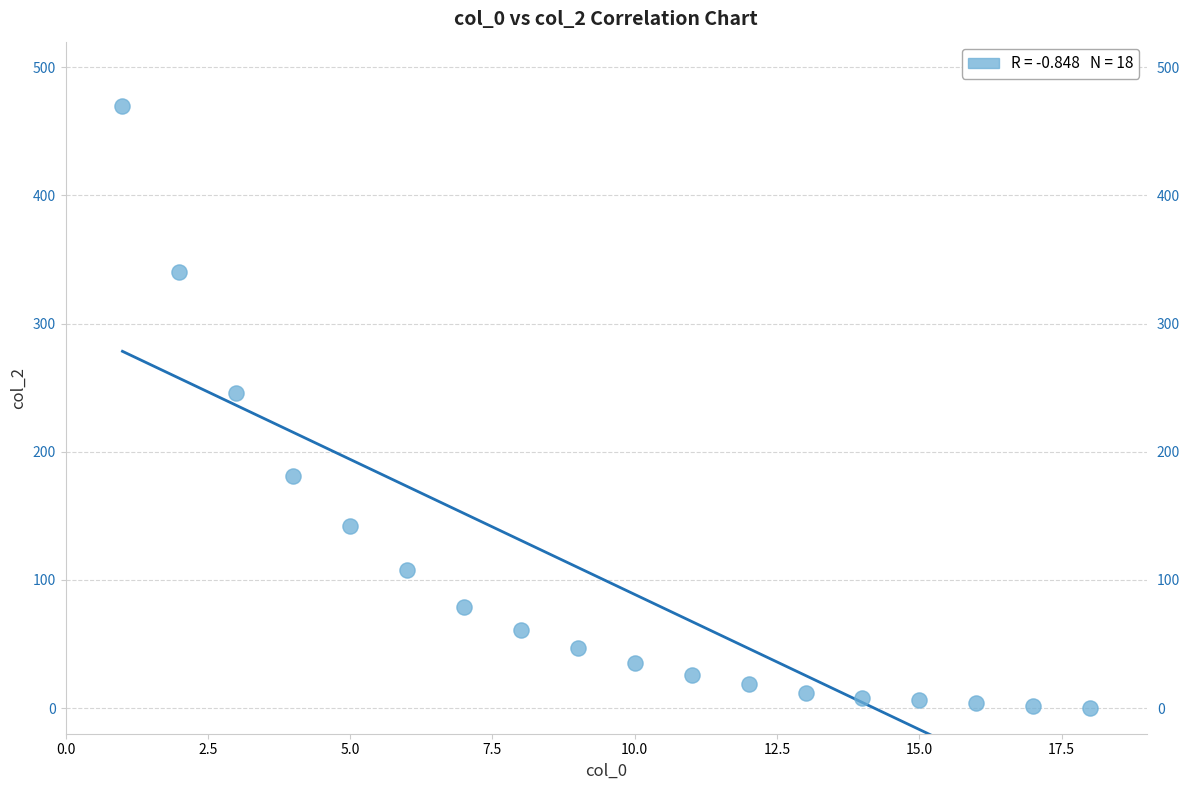

What Y value in the scatter plot is closest to 235?

246